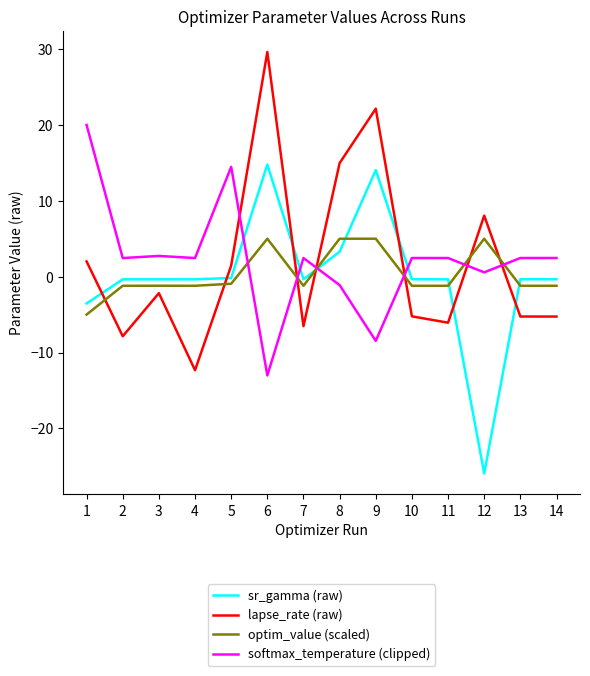

At how many categories does at least one series exceed 16?

3